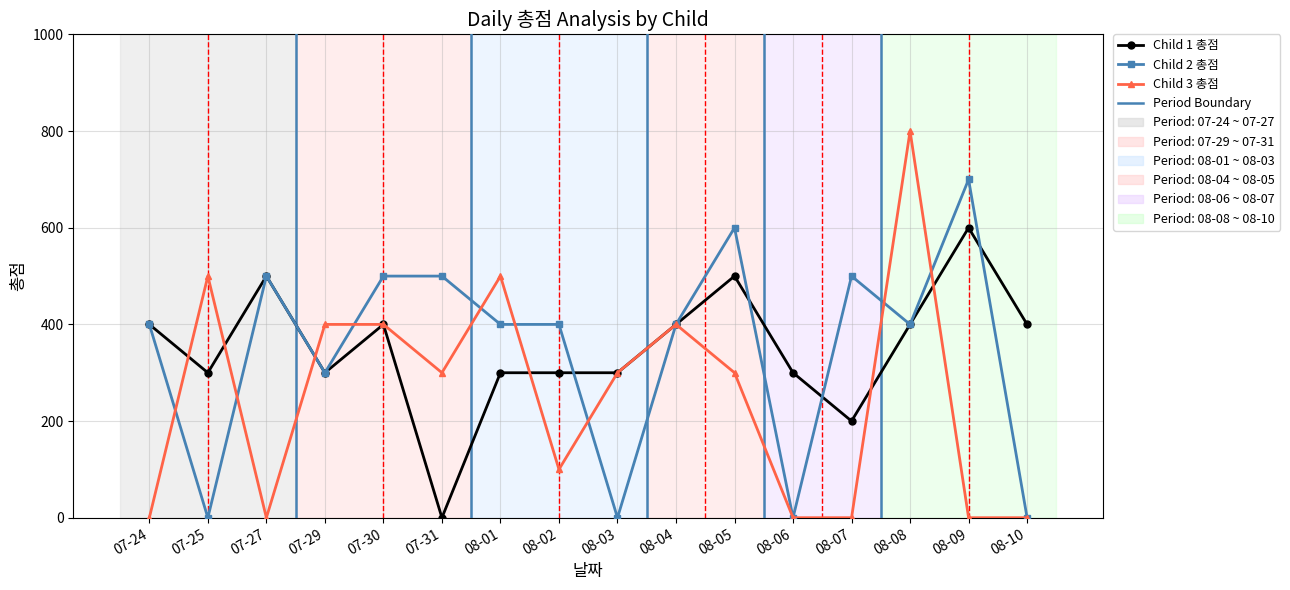

How many values in Child 1 총점 are above zero?

15